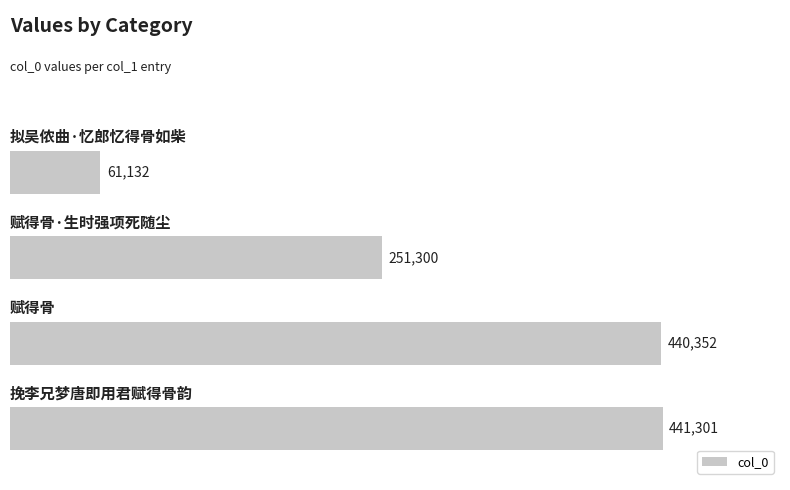

What is the minimum value shown in the chart?

61132